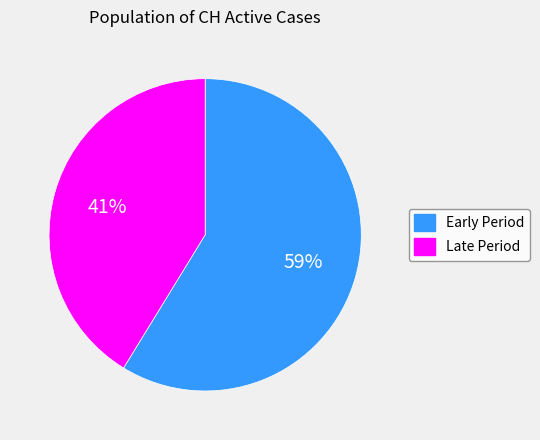

Is there any slice that represents more than half of the pie?

Yes